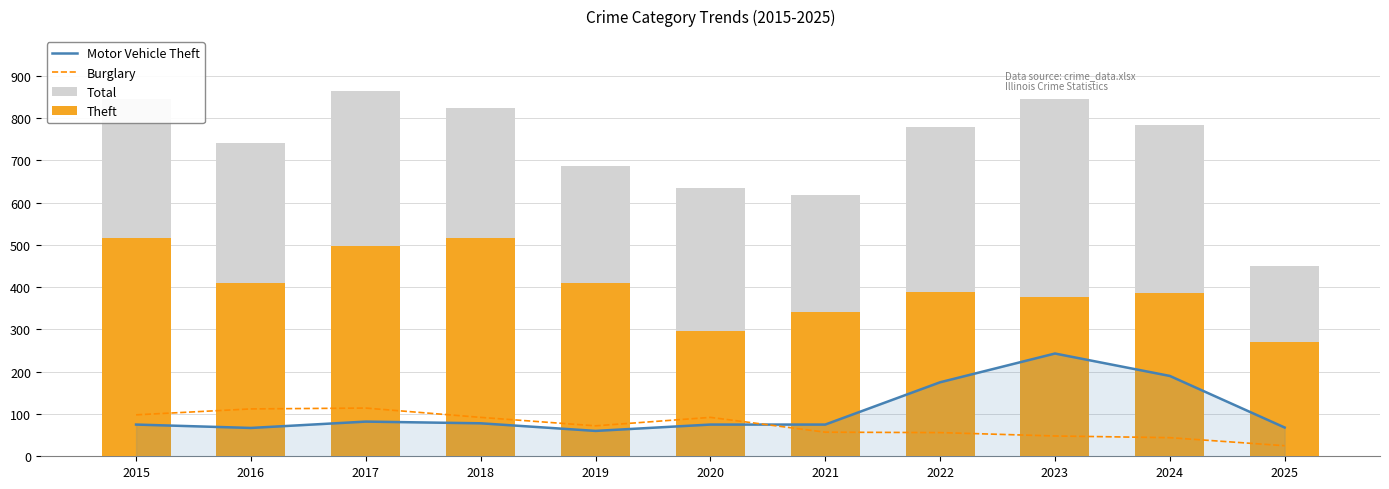

Reading left to right, what are all the values shown in this chart?

Motor Vehicle Theft: 2015=75	2016=67	2017=82	2018=78	2019=60	2020=75	2021=75	2022=175	2023=243	2024=190	2025=68
Burglary: 2015=98	2016=112	2017=114	2018=92	2019=72	2020=92	2021=57	2022=56	2023=48	2024=44	2025=25
Total: 2015=845	2016=741	2017=864	2018=823	2019=686	2020=635	2021=618	2022=779	2023=844	2024=784	2025=449
Theft: 2015=515	2016=409	2017=497	2018=515	2019=409	2020=296	2021=341	2022=388	2023=377	2024=386	2025=271